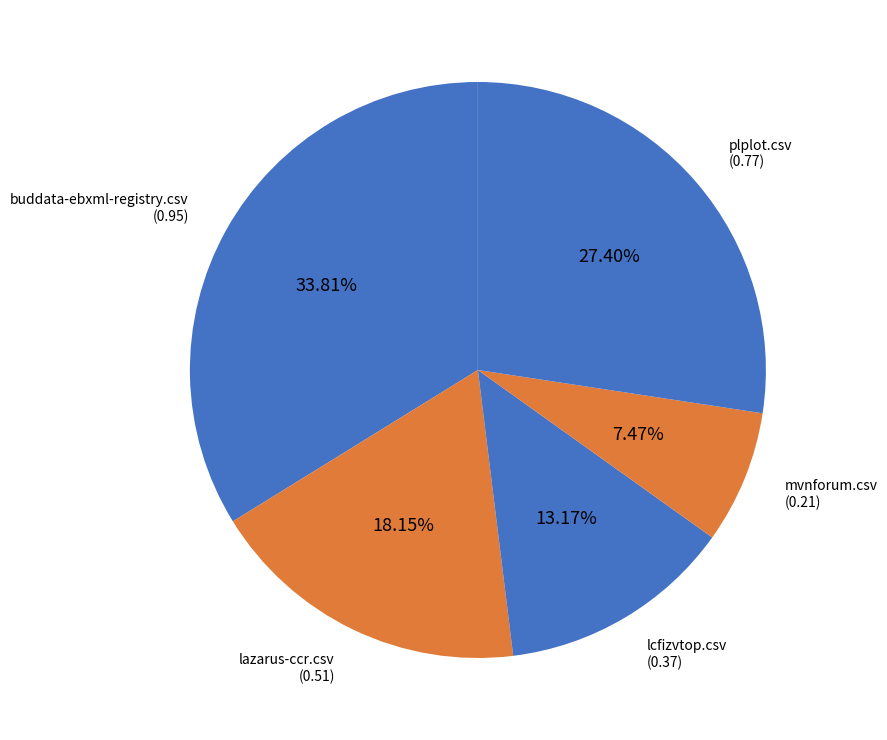

Count the number of slices in the pie.

5